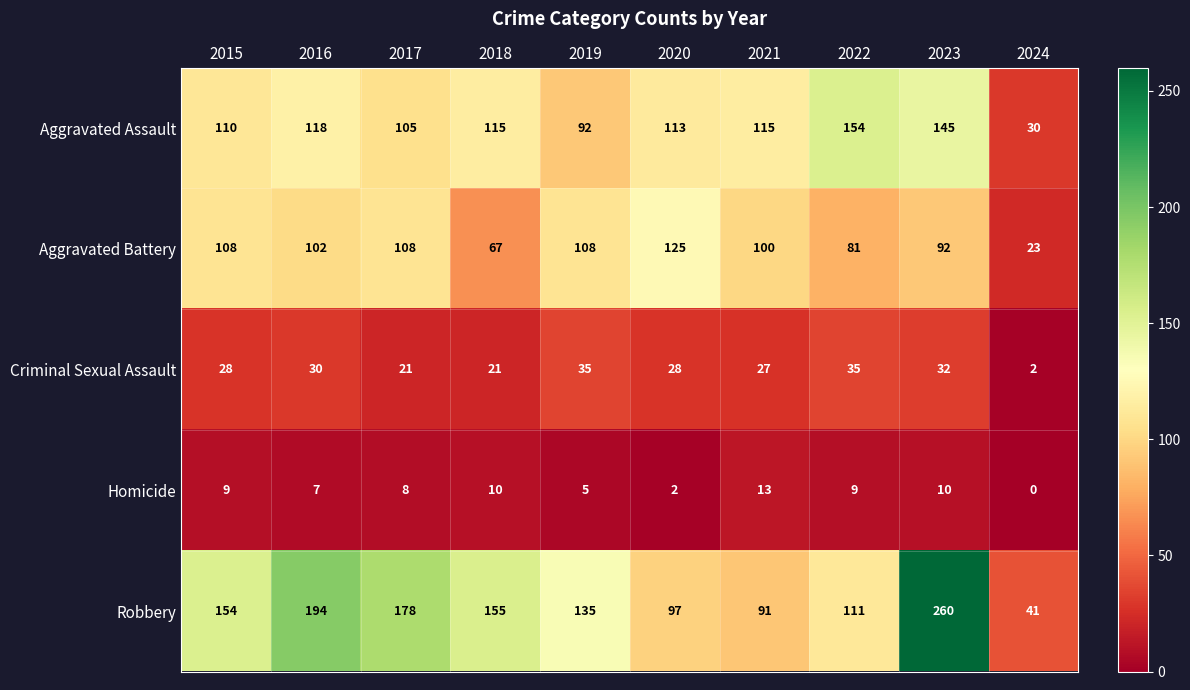

Count the number of categories in the chart.

10